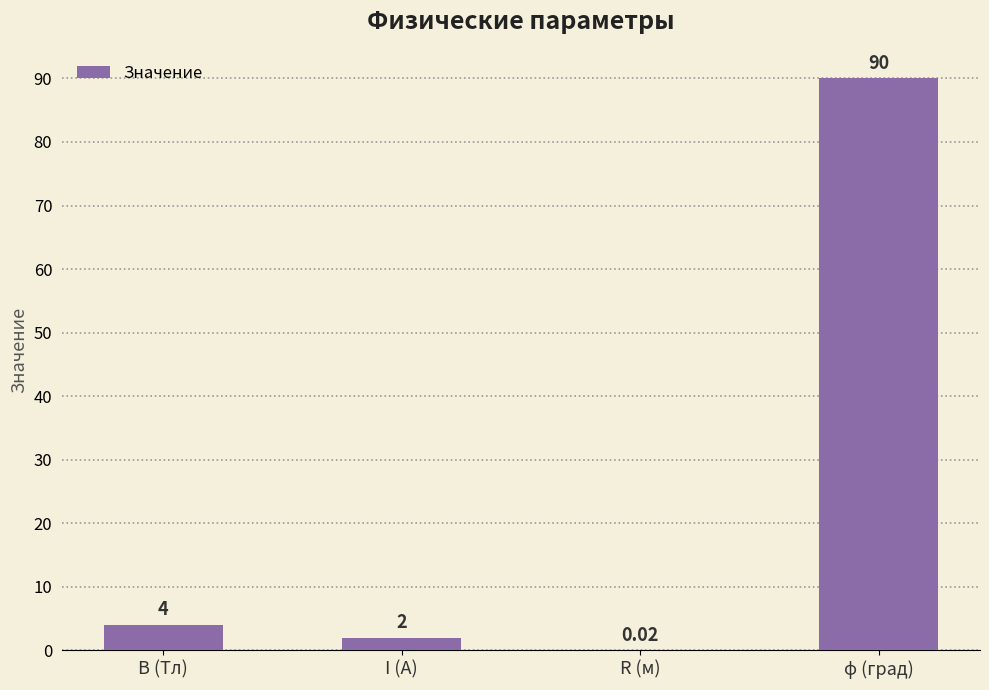

Between B (Тл) and R (м), which is larger?

B (Тл)